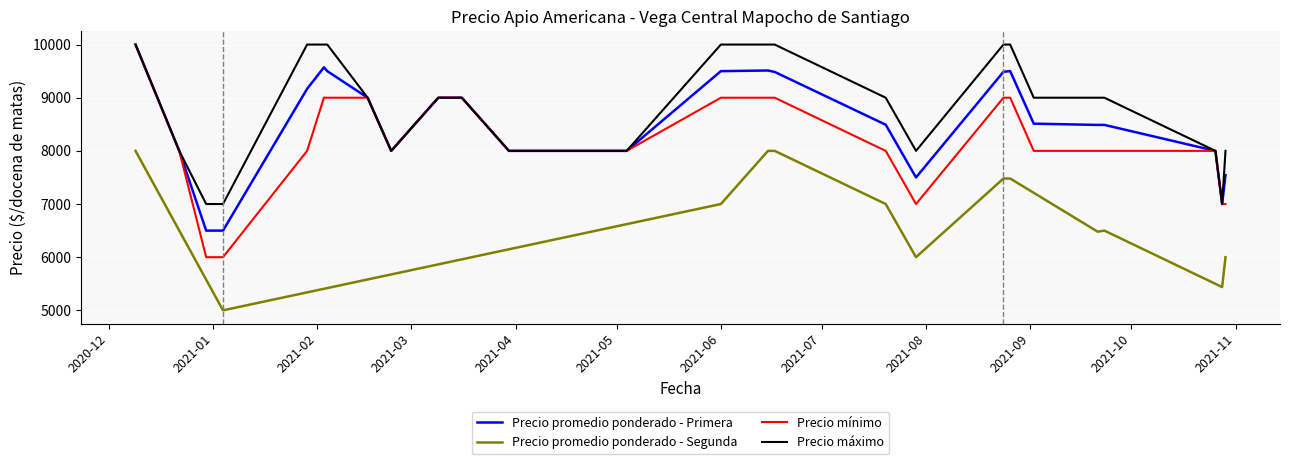

At how many categories does at least one series exceed 5794?

40